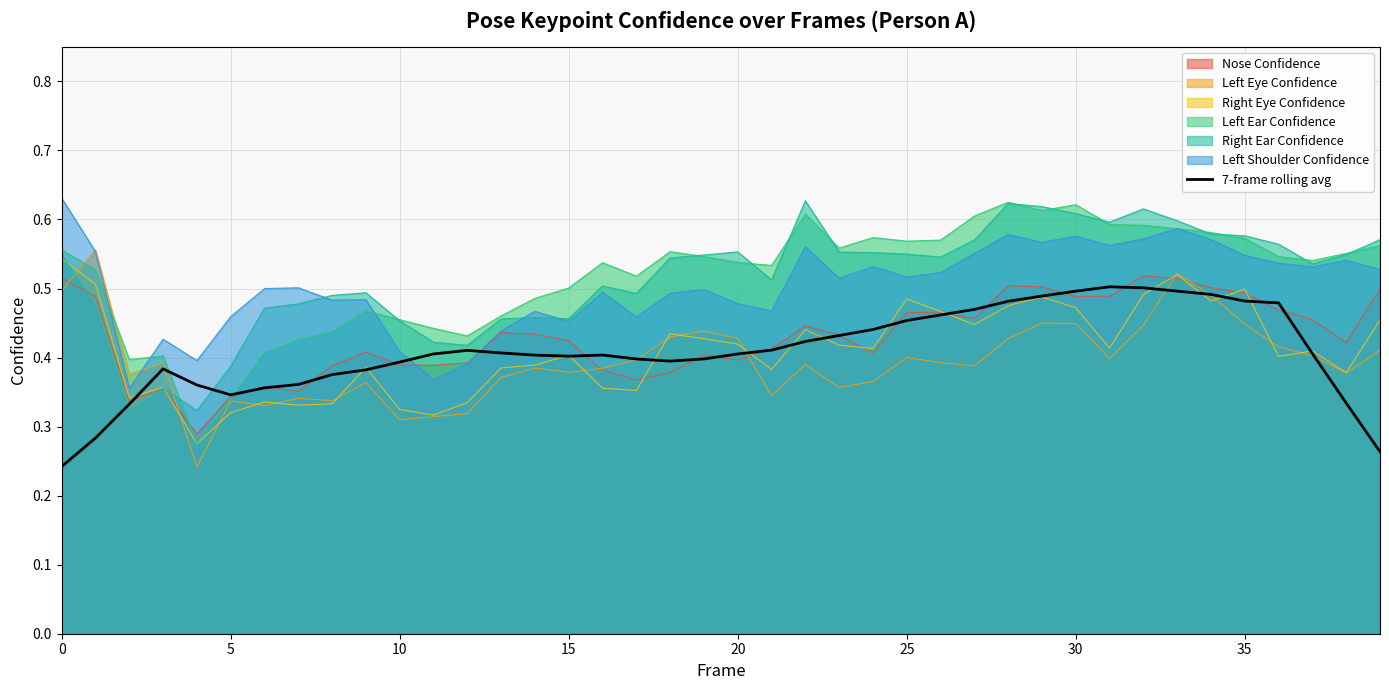

What is the label of the 38th point from the left?

37